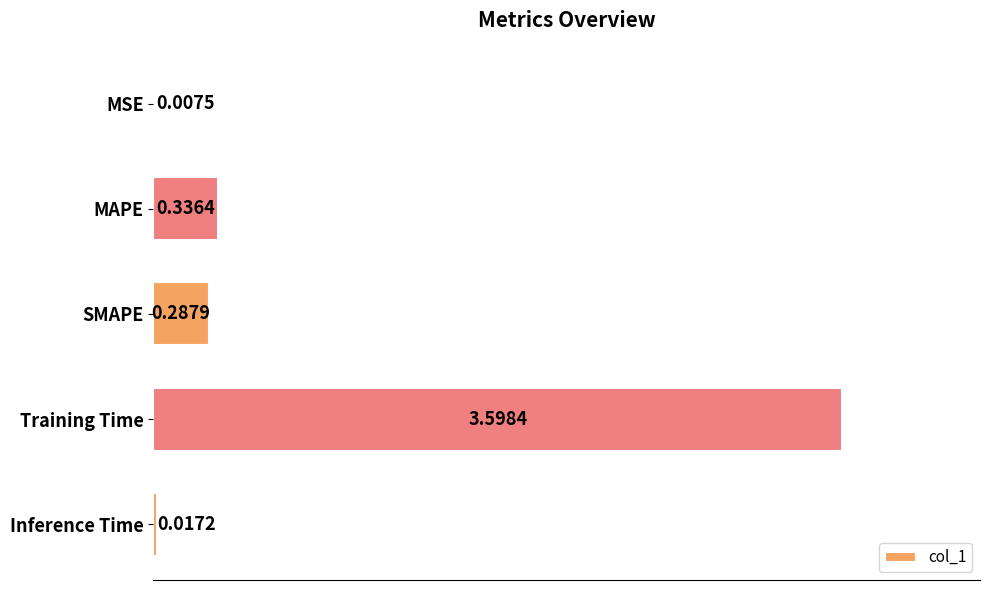

Between MSE and SMAPE, which is larger?

SMAPE